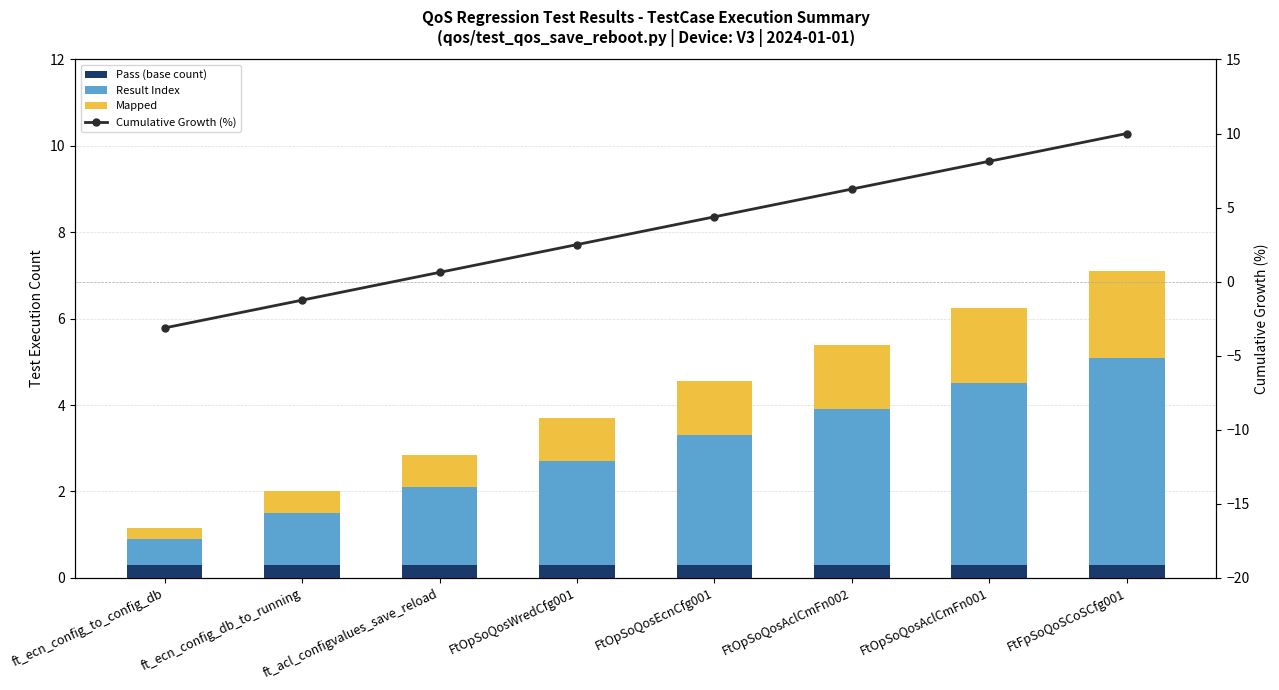

How many Mapped values are between 0 and 1?

4